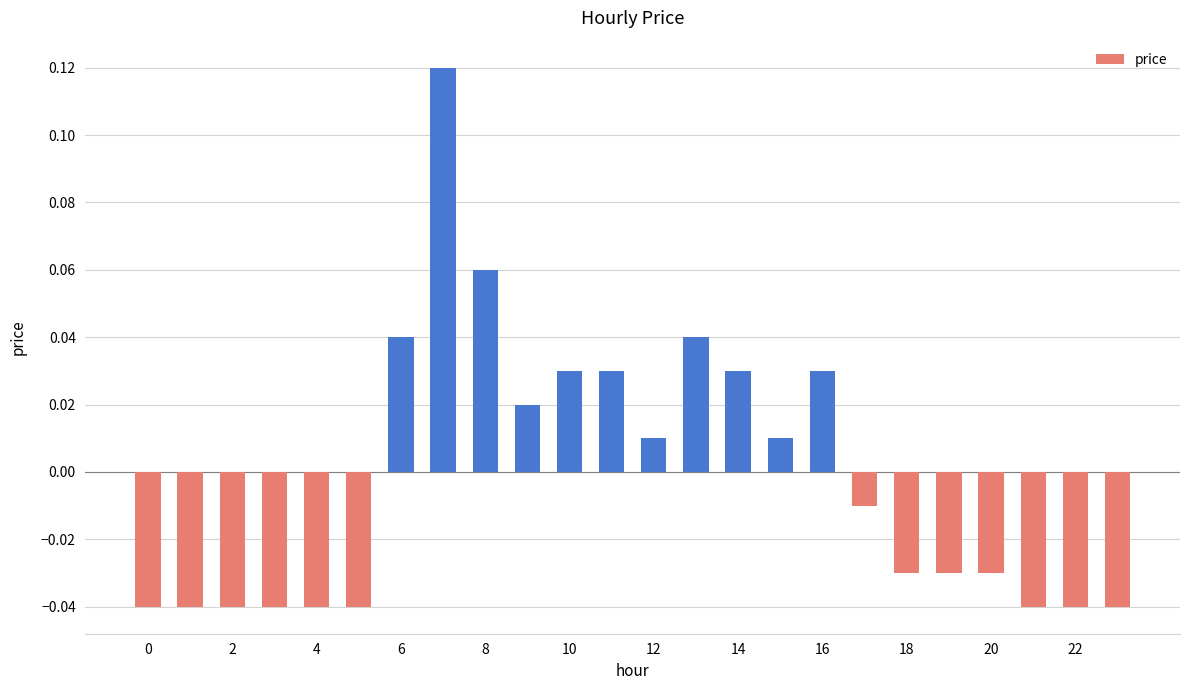

At which label does the data first exceed 0?

6